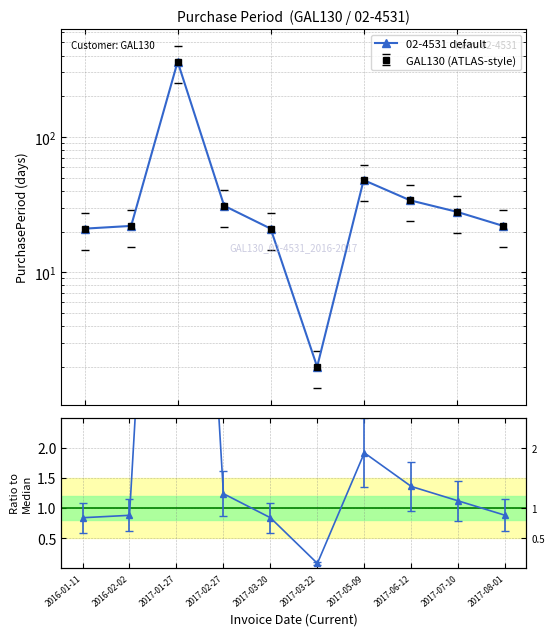

What is the sum of the values at 2017-03-22 and 2016-02-02?

24